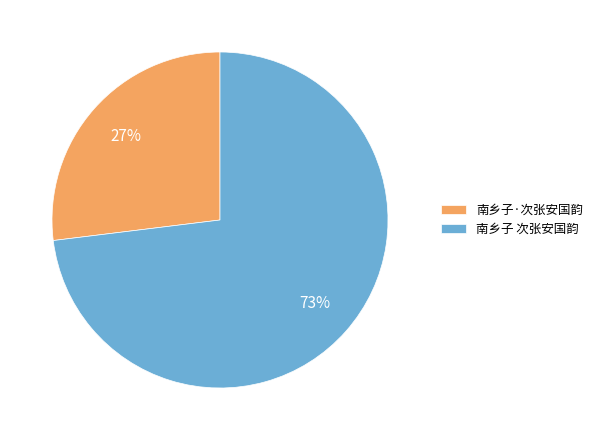

What is the ratio of the value at 南乡子 次张安国韵 to the value at 南乡子·次张安国韵?

2.7